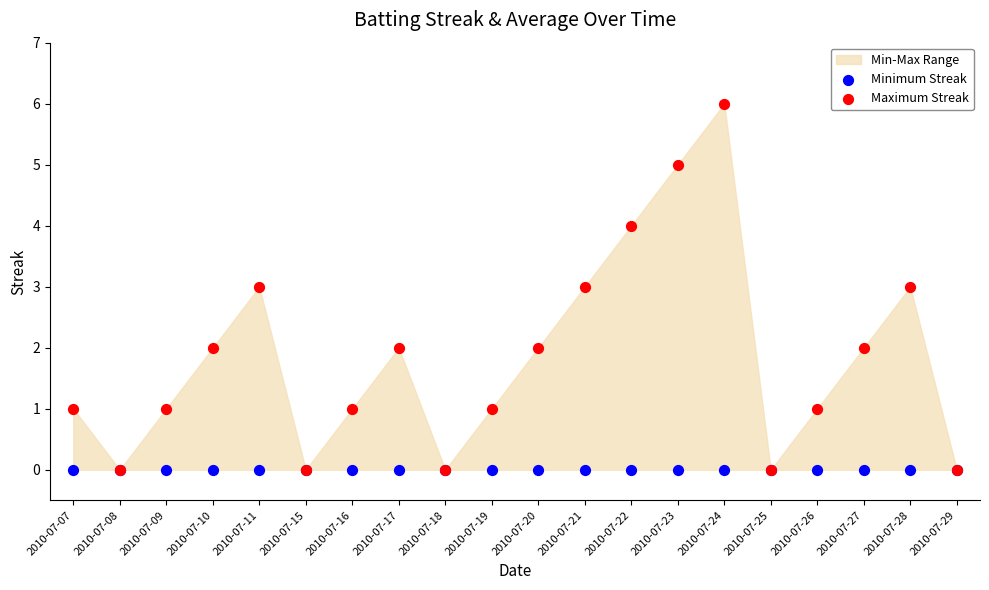

Which series reaches the minimum Y coordinate?

Minimum Streak